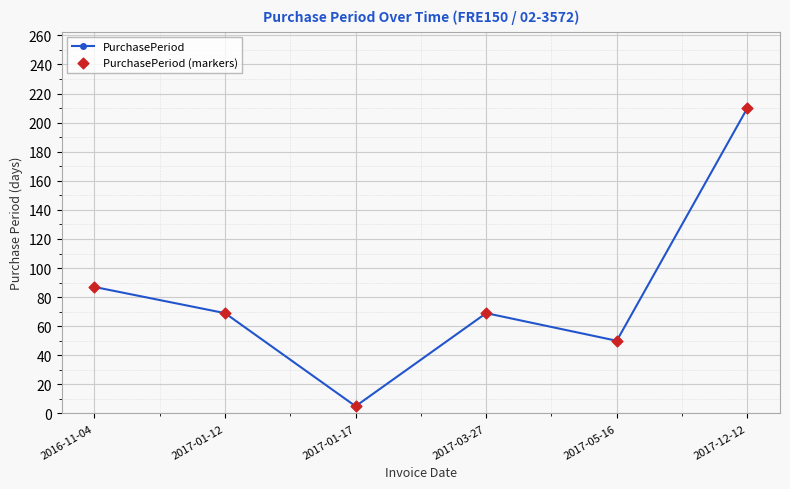

What is the change in value from 2016-11-04 to 2017-05-16?

-37